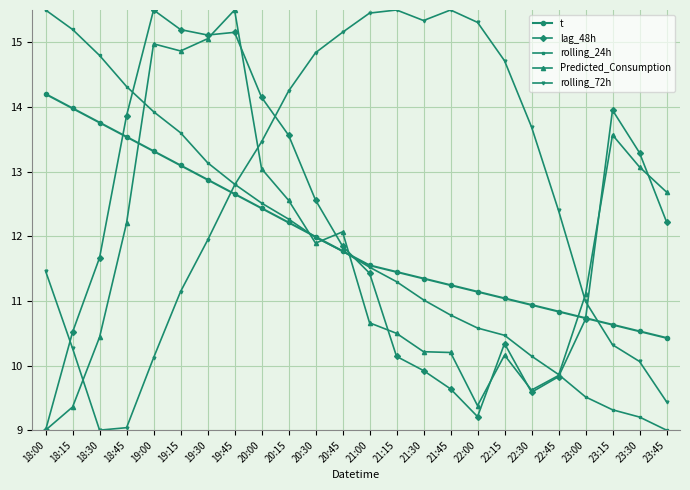

What is the value of the Predicted_Consumption point at the 22nd from the left?

13.6